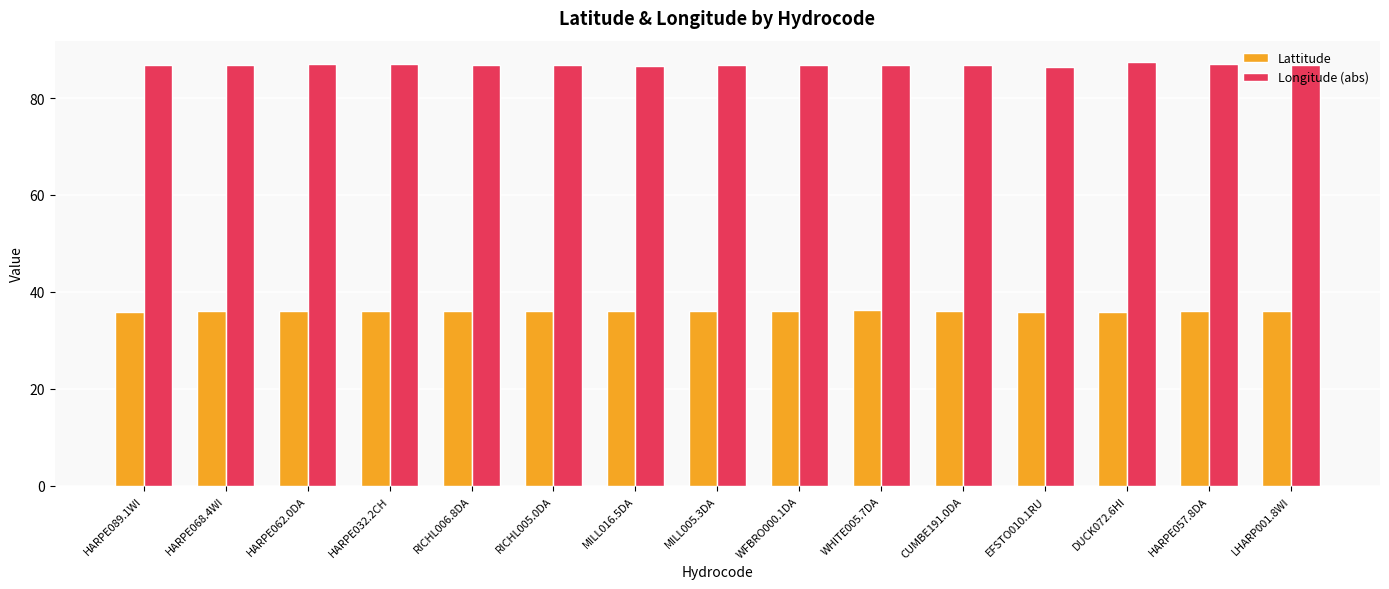

What is the difference between the highest and lowest values at HARPE057.8DA?

50.9